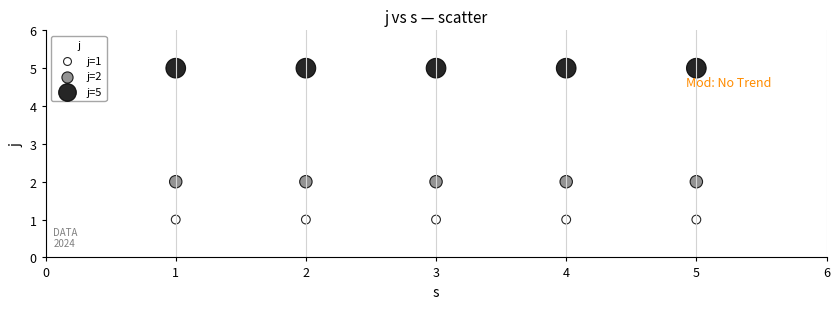

Which series contains the highest Y value?

j=5